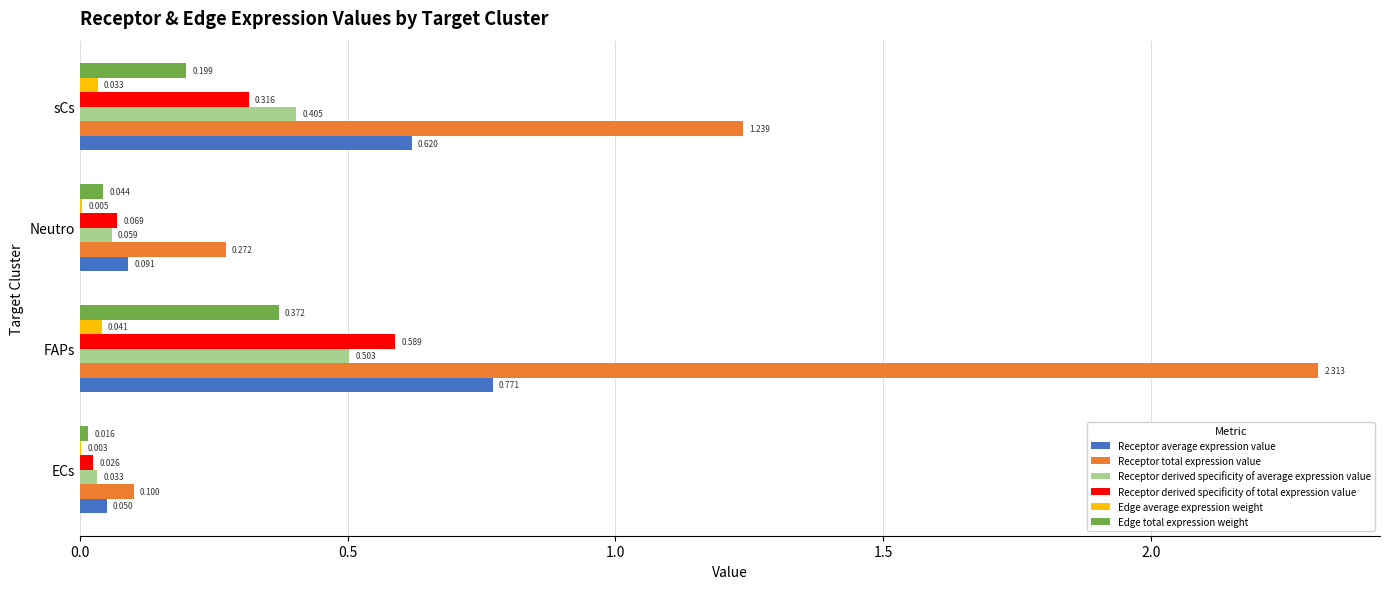

At which category is the sum across all series the highest?

FAPs